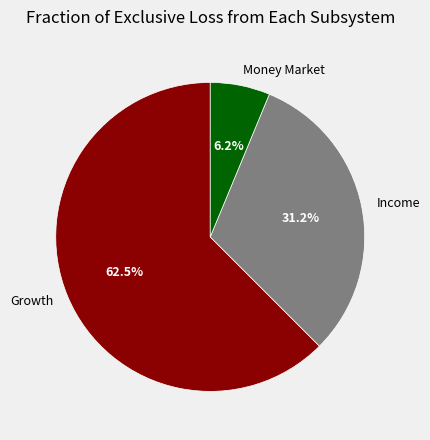

Is it true that Growth is 57% of the pie?

False